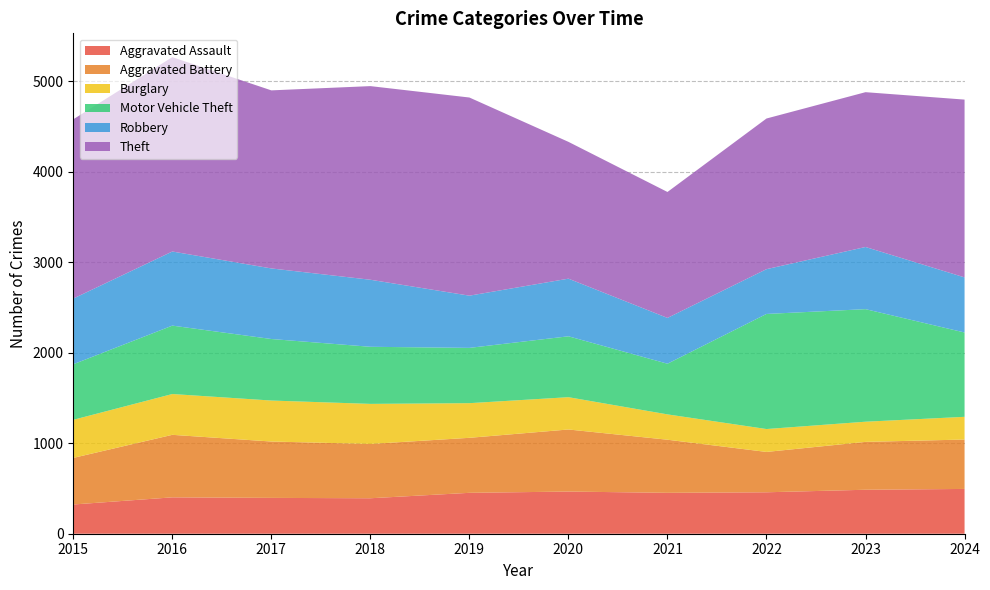

Reading right to left, extract all data points from this chart.

Aggravated Assault: 495	486	458	452	466	452	392	396	402	323
Aggravated Battery: 546	529	446	587	686	608	600	623	691	515
Burglary: 251	223	253	280	357	383	443	453	451	421
Motor Vehicle Theft: 932	1244	1272	560	673	611	631	680	756	614
Robbery: 609	687	495	506	637	577	741	780	819	726
Theft: 1965	1711	1665	1392	1512	2190	2140	1968	2148	1981